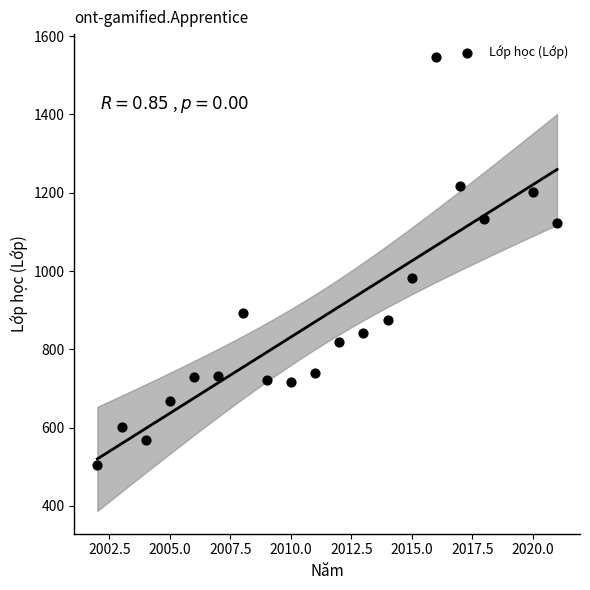

What Y value in the scatter plot is closest to 1025?

982